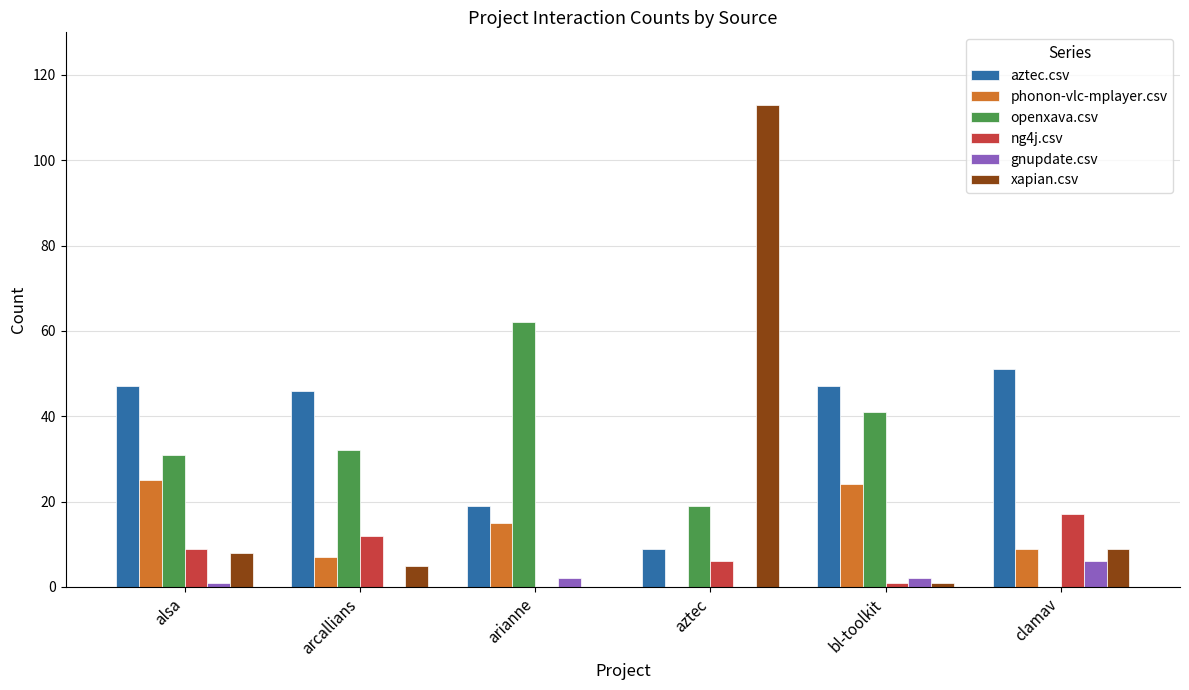

What is the sum of all gnupdate.csv values?

11